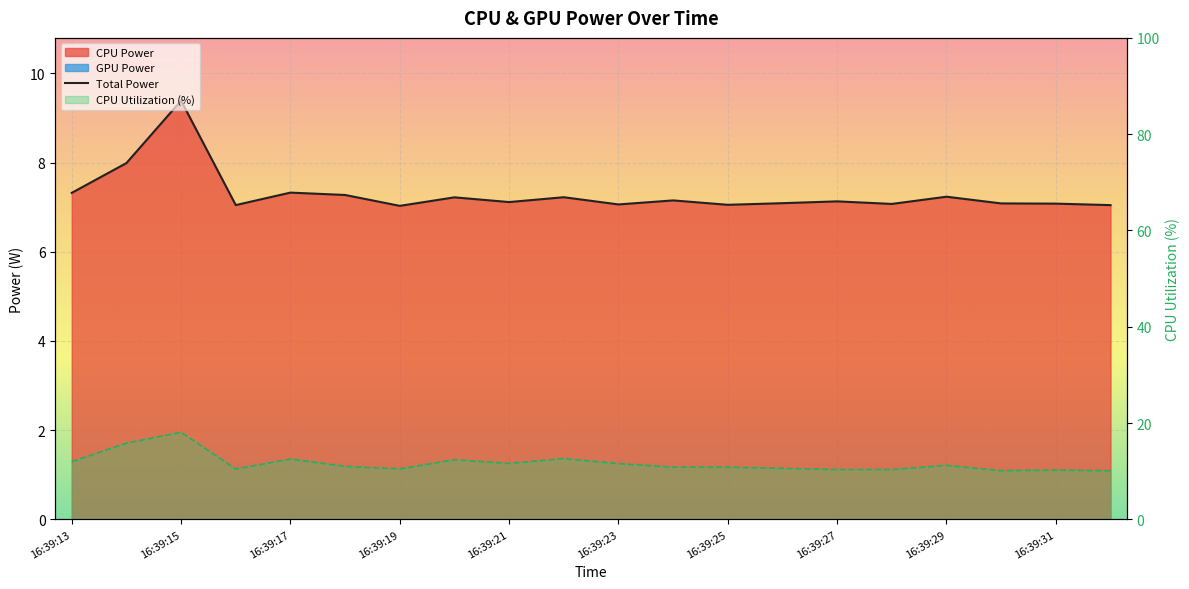

Which category has the lowest value across all series?

16:39:25